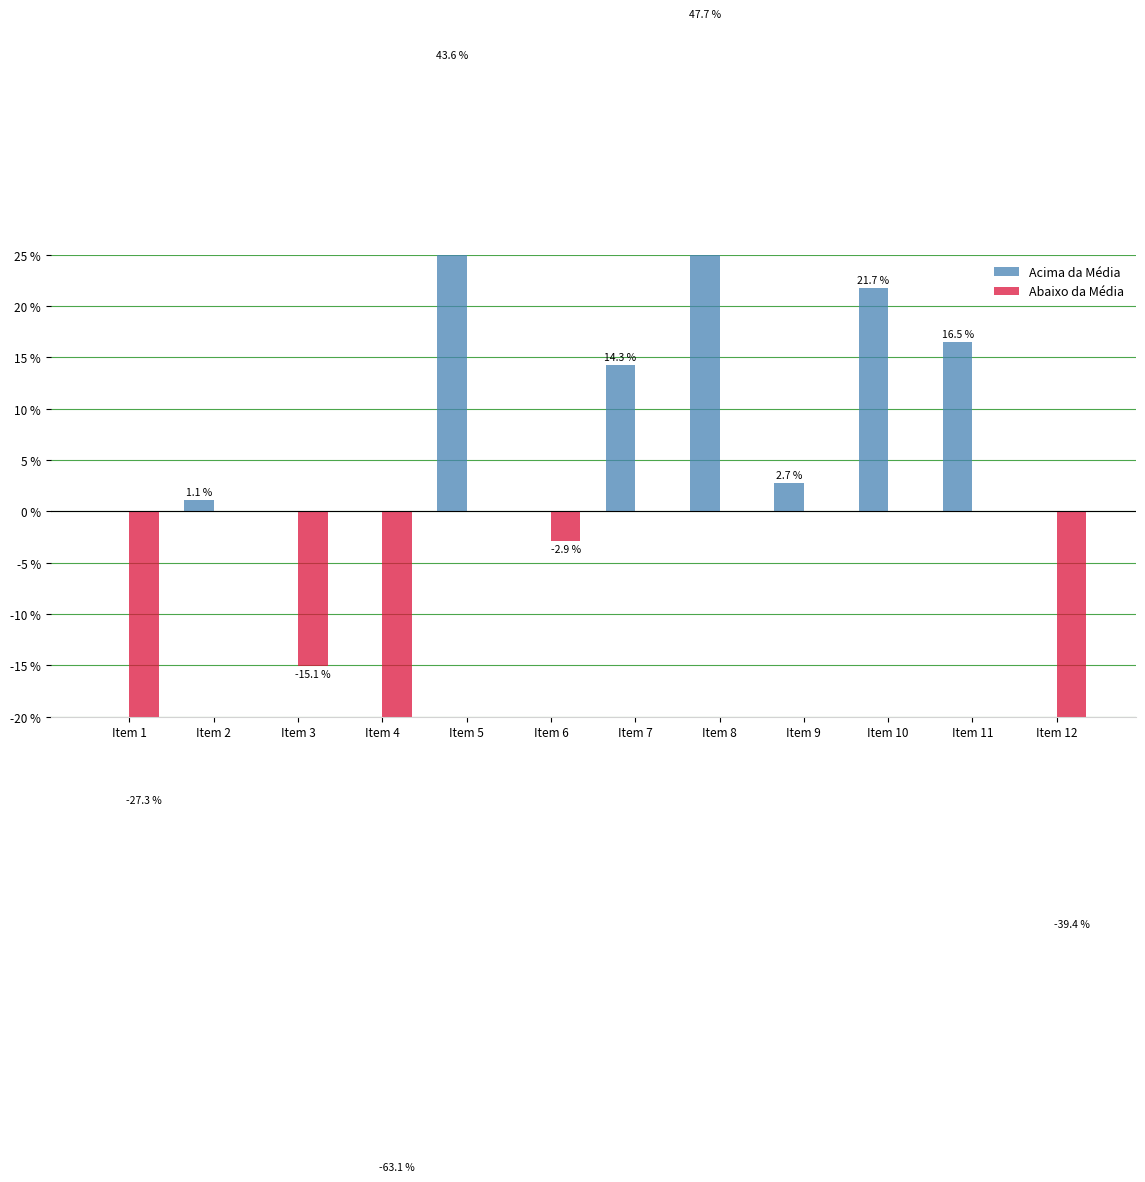

True or false: Acima da Média has a value of 1.1 at Item 2.

True